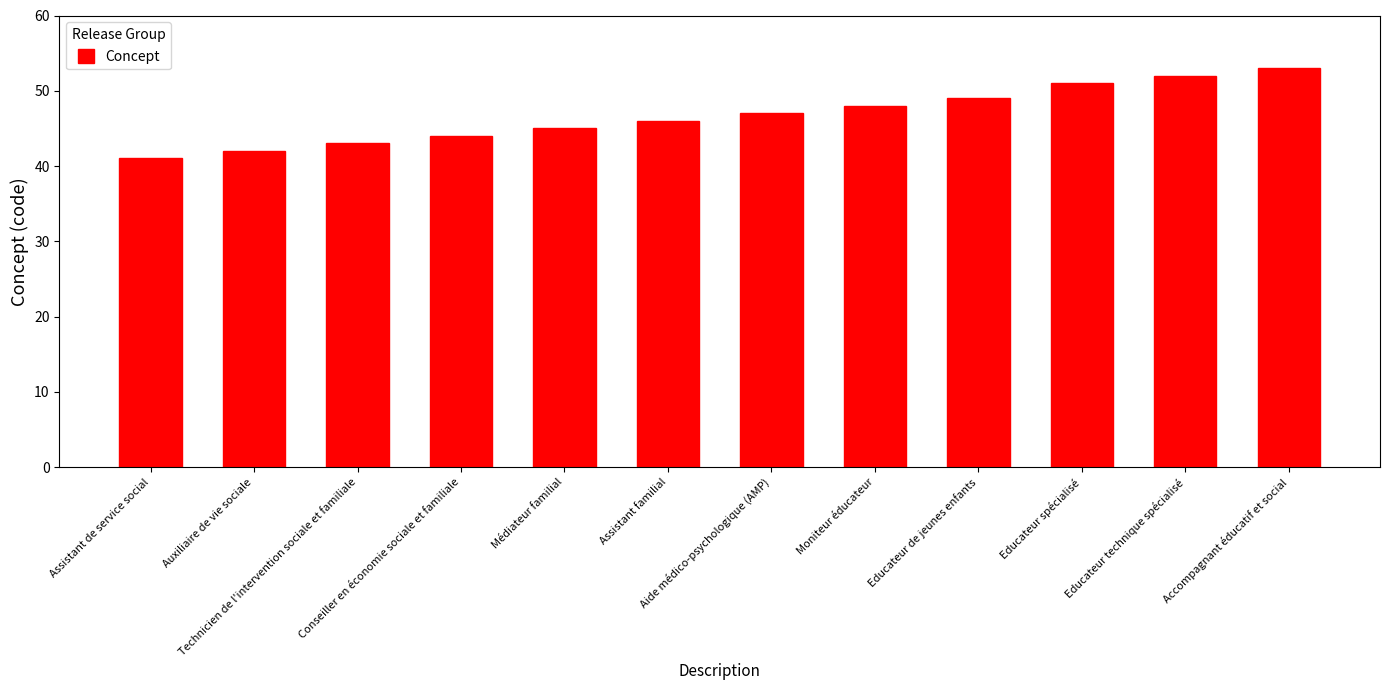

Reading left to right, transcribe all the data shown in this chart.

Assistant de service social=41	Auxiliaire de vie sociale=42	Technicien de l'intervention sociale et familiale=43	Conseiller en économie sociale et familiale=44	Médiateur familial=45	Assistant familial=46	Aide médico-psychologique (AMP)=47	Moniteur éducateur=48	Educateur de jeunes enfants=49	Educateur spécialisé=51	Educateur technique spécialisé=52	Accompagnant éducatif et social=53